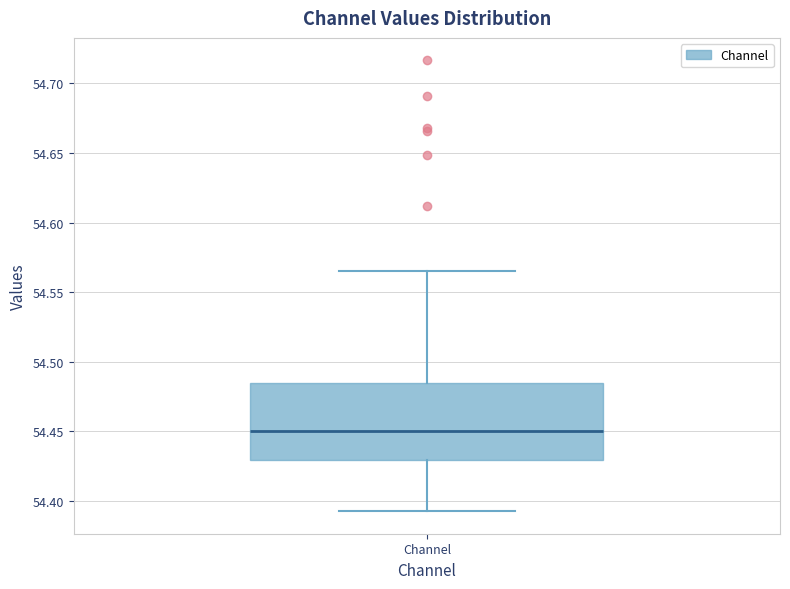

Where is the lower edge of the box for Channel on the y-axis? The values are not printed on the chart, so give them approximately, as read against the axis.

54.430